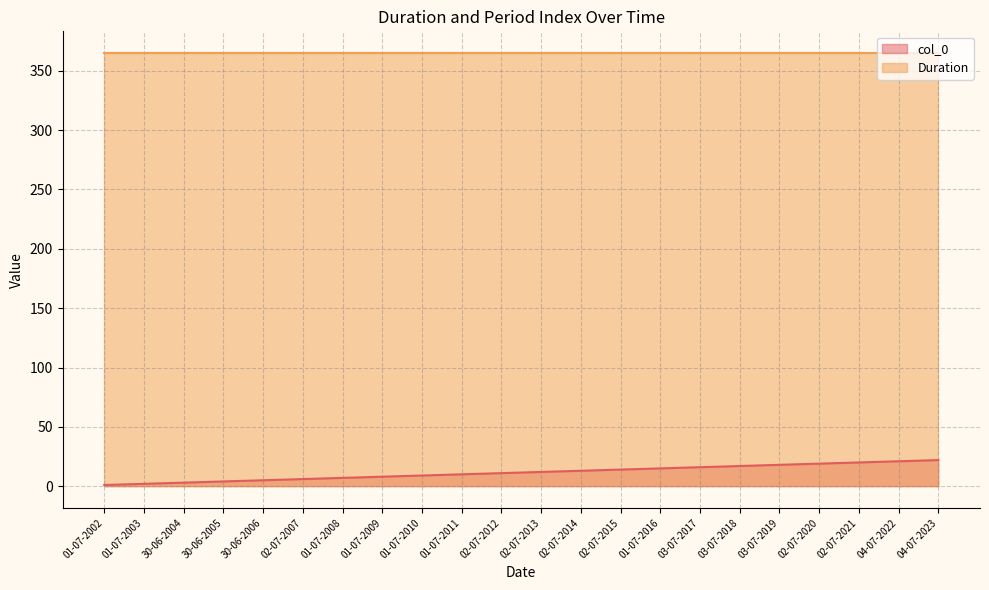

What is the approximate value at 01-07-2016, to the nearest 5?

15